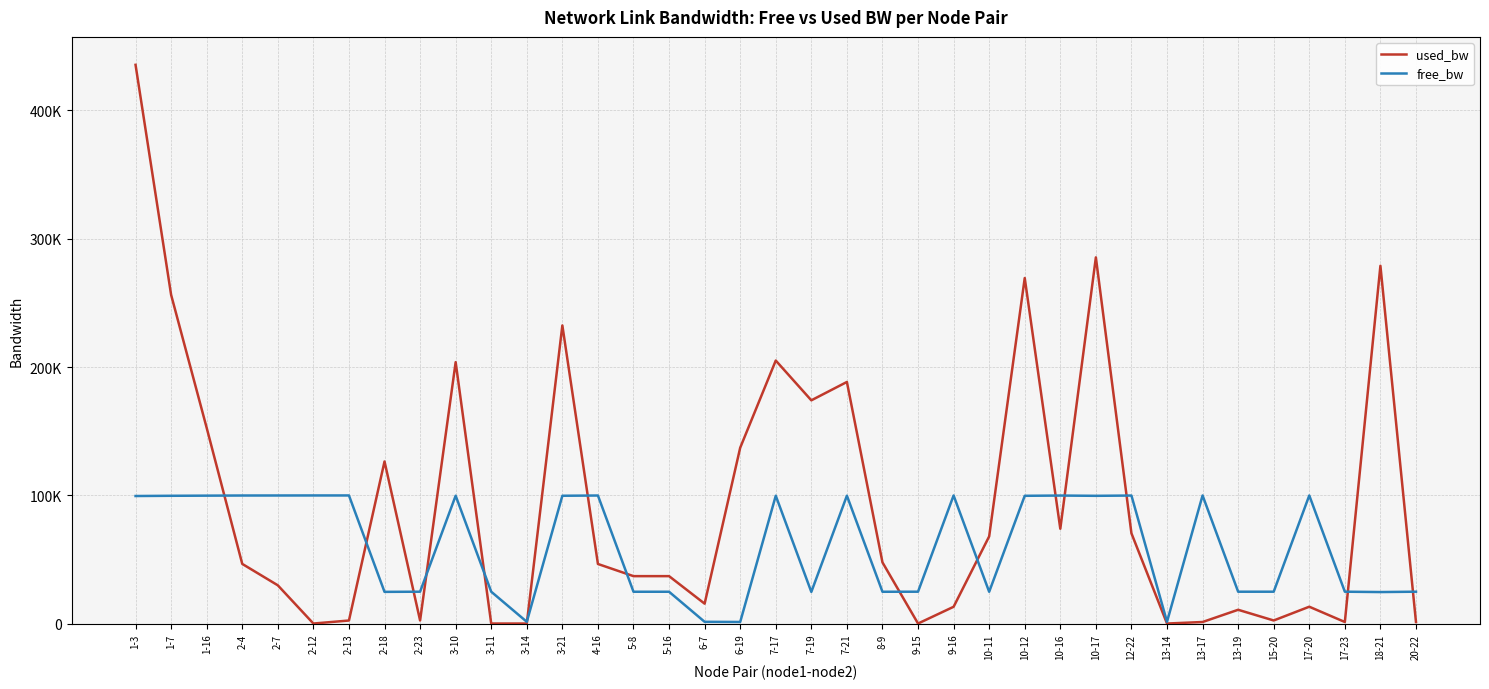

What position from the left is 2-7?

5